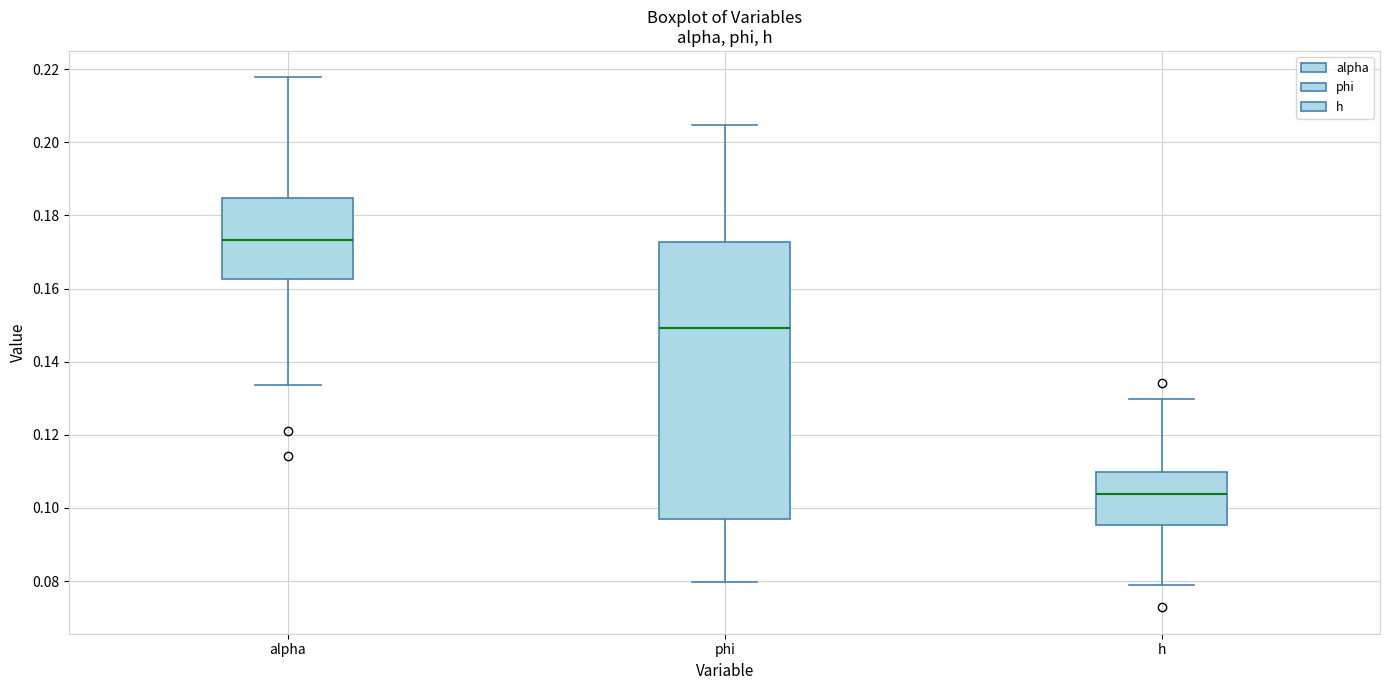

Where does the upper whisker of the box for phi end on the y-axis? The values are not printed on the chart, so give them approximately, as read against the axis.

0.204